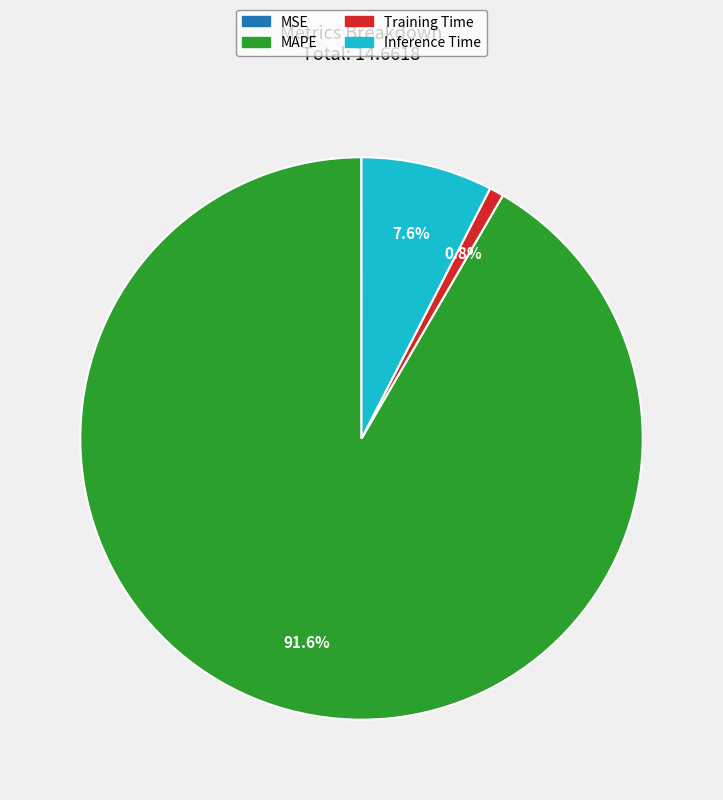

To the nearest percent, what percentage of the pie is Inference Time?

8%